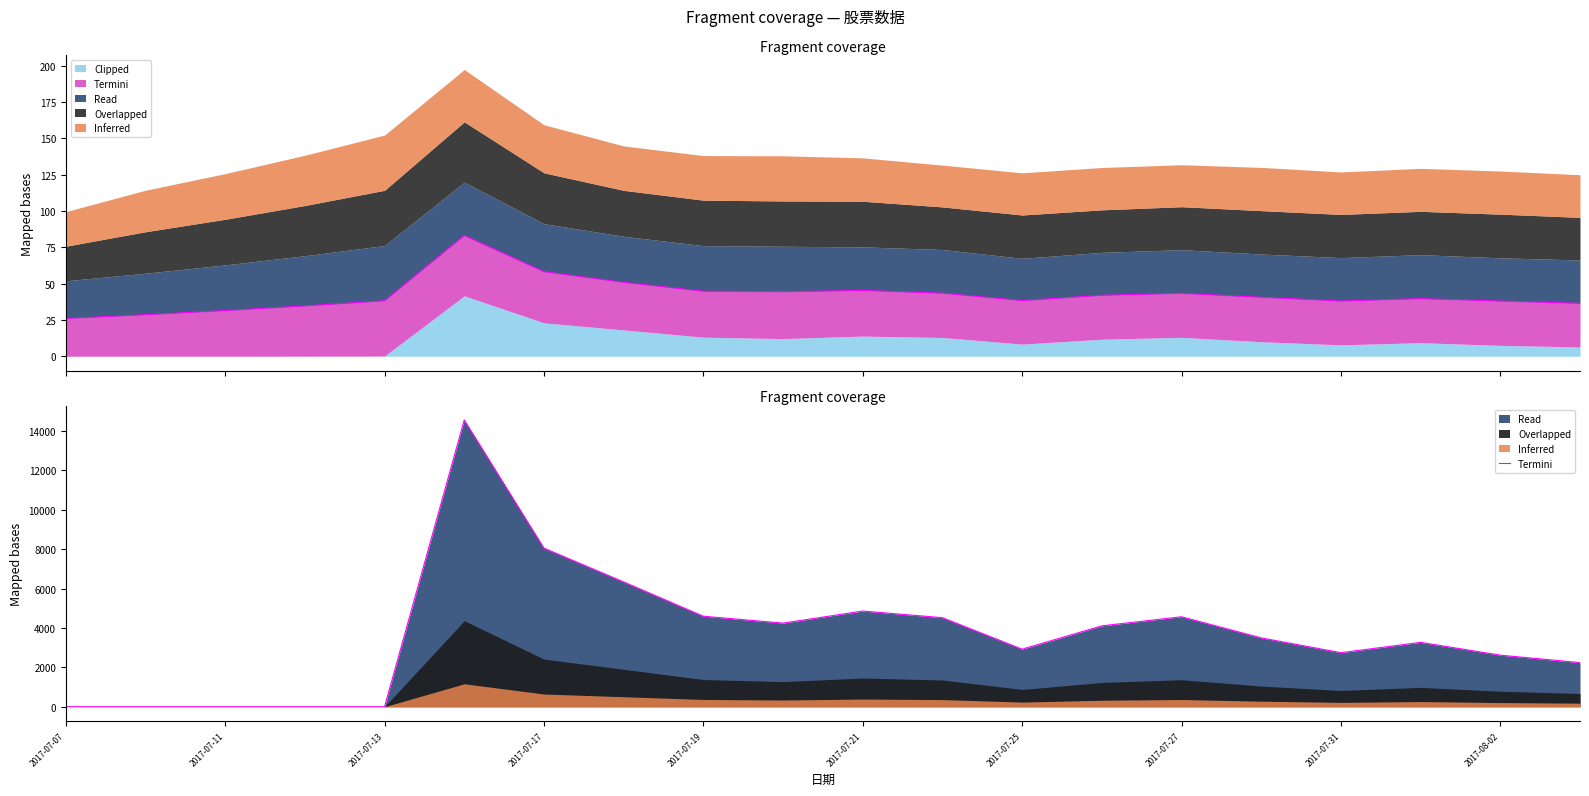

What is the sum of all values?

73105.8